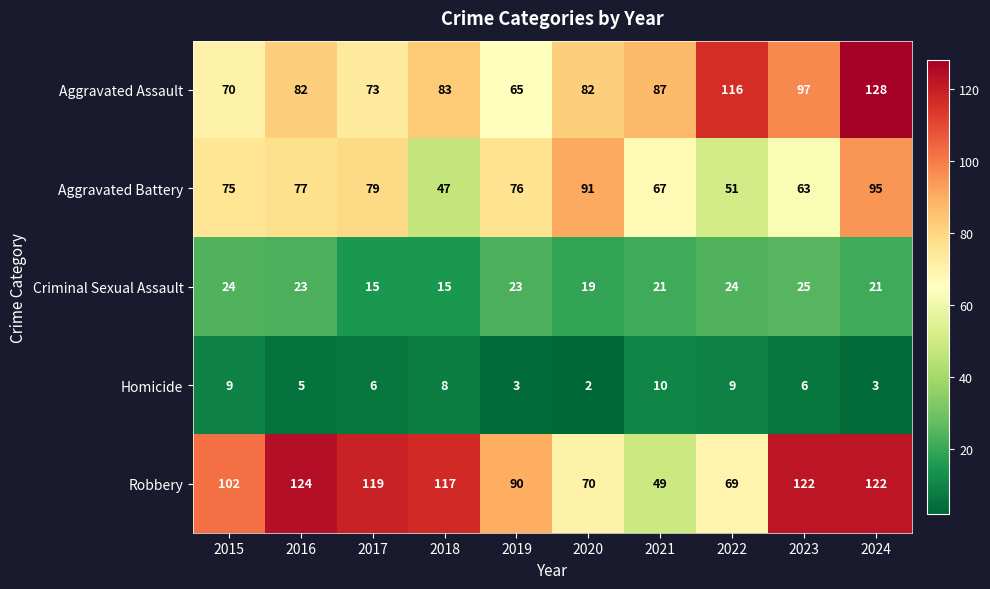

At how many categories does at least one series exceed 65?

10